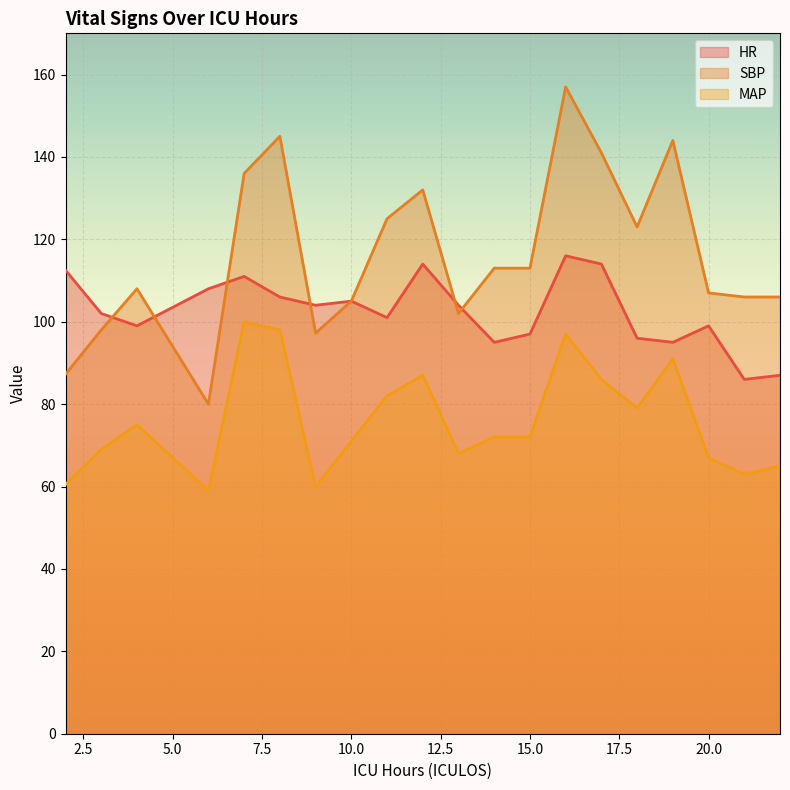

What is the total value across all series at 4?

282.0